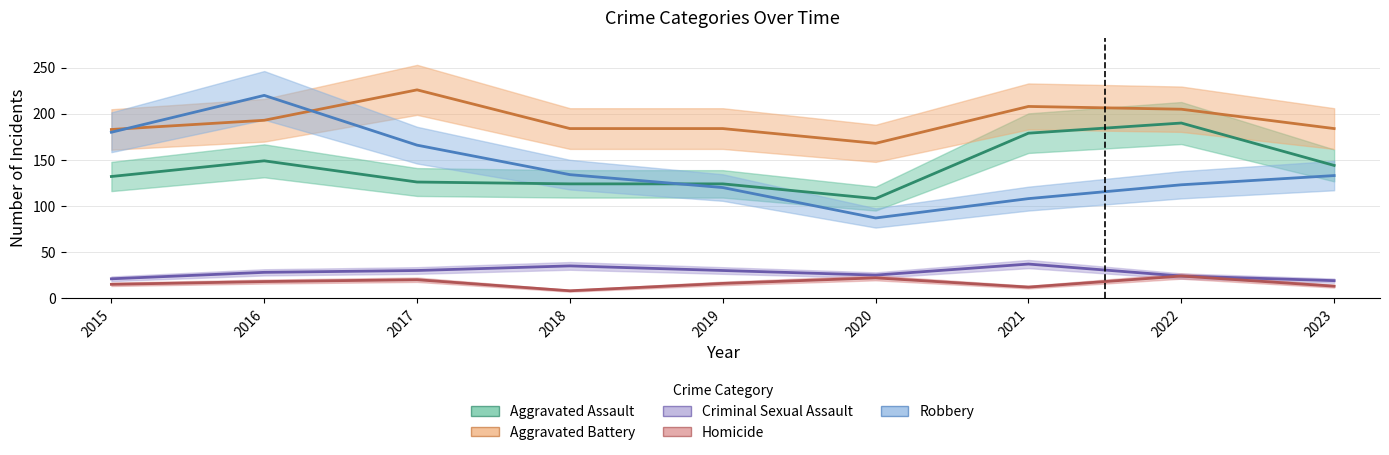

How many lines are shown in the chart?

5